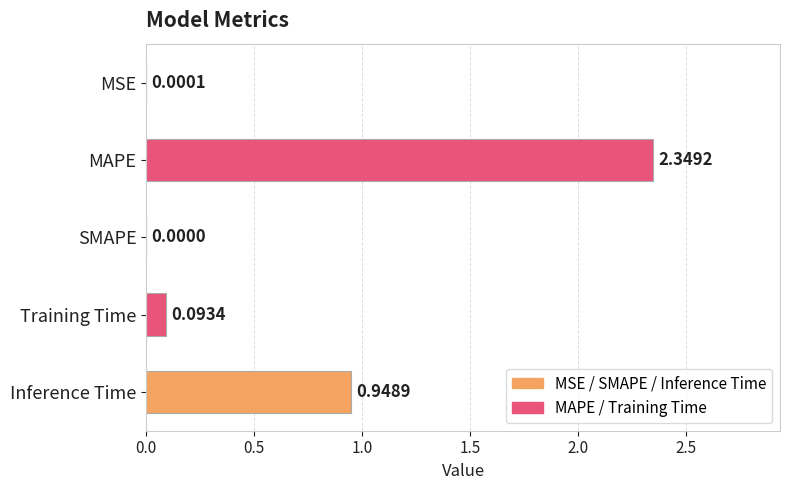

What is the sum of the values at Inference Time and MAPE?

3.3